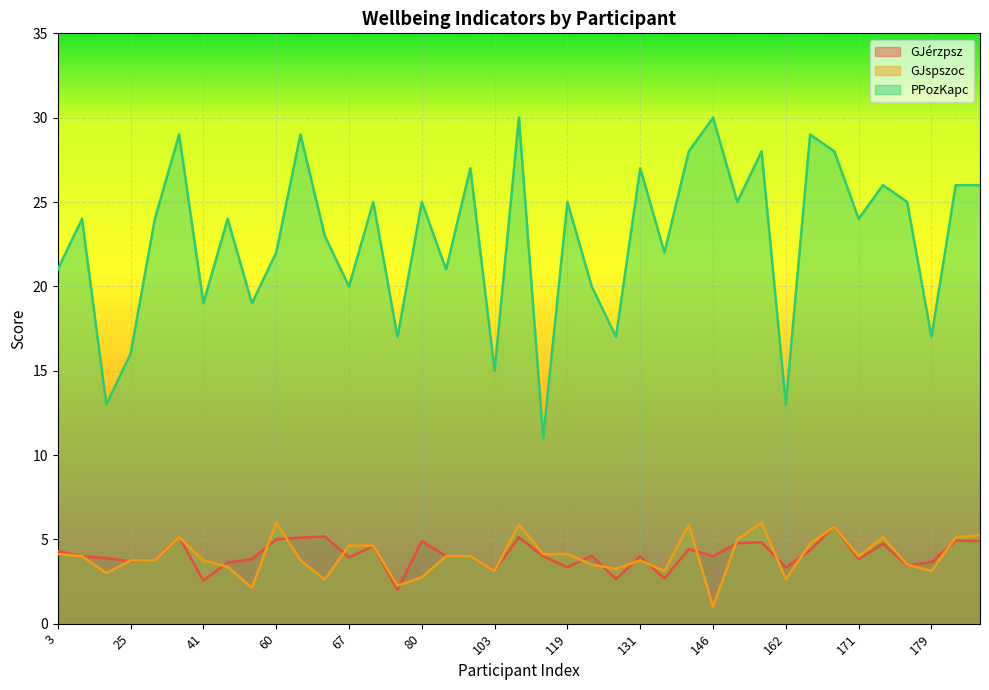

What is the maximum value for GJspszoc?

6.0